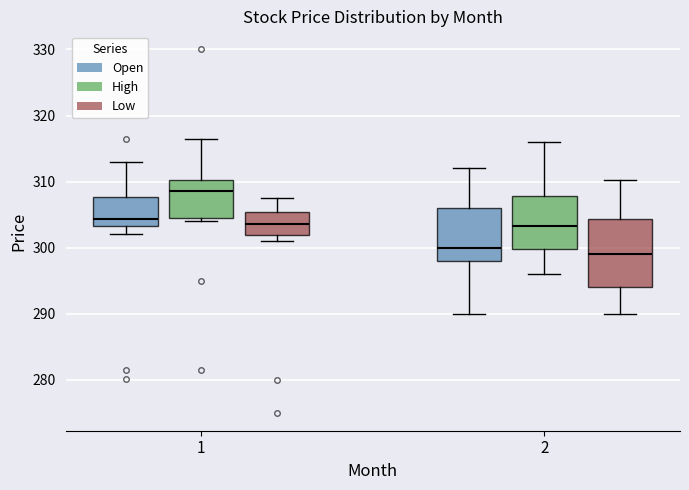

Reading left to right, transcribe this box plot: for each box, give where its median line is, the range the box spans, and where its two whiskers end, as read against the y-axis. The values are not printed on the chart, so give them approximately, as read against the axis.

1 (Open): median 304, box 303 to 308, whiskers 302 to 313
1 (High): median 309, box 304 to 310, whiskers 304 (just below the box's lower edge) to 317
1 (Low): median 304, box 302 to 305, whiskers 301 to 308
2 (Open): median 300, box 298 to 306, whiskers 290 to 312
2 (High): median 303, box 300 to 308, whiskers 296 to 316
2 (Low): median 299, box 294 to 304, whiskers 290 to 310